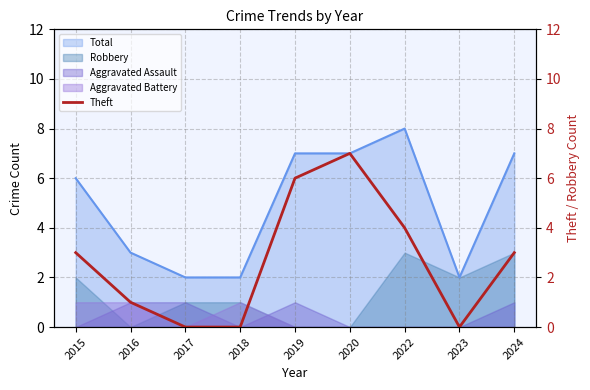

How many positive values are there?

6